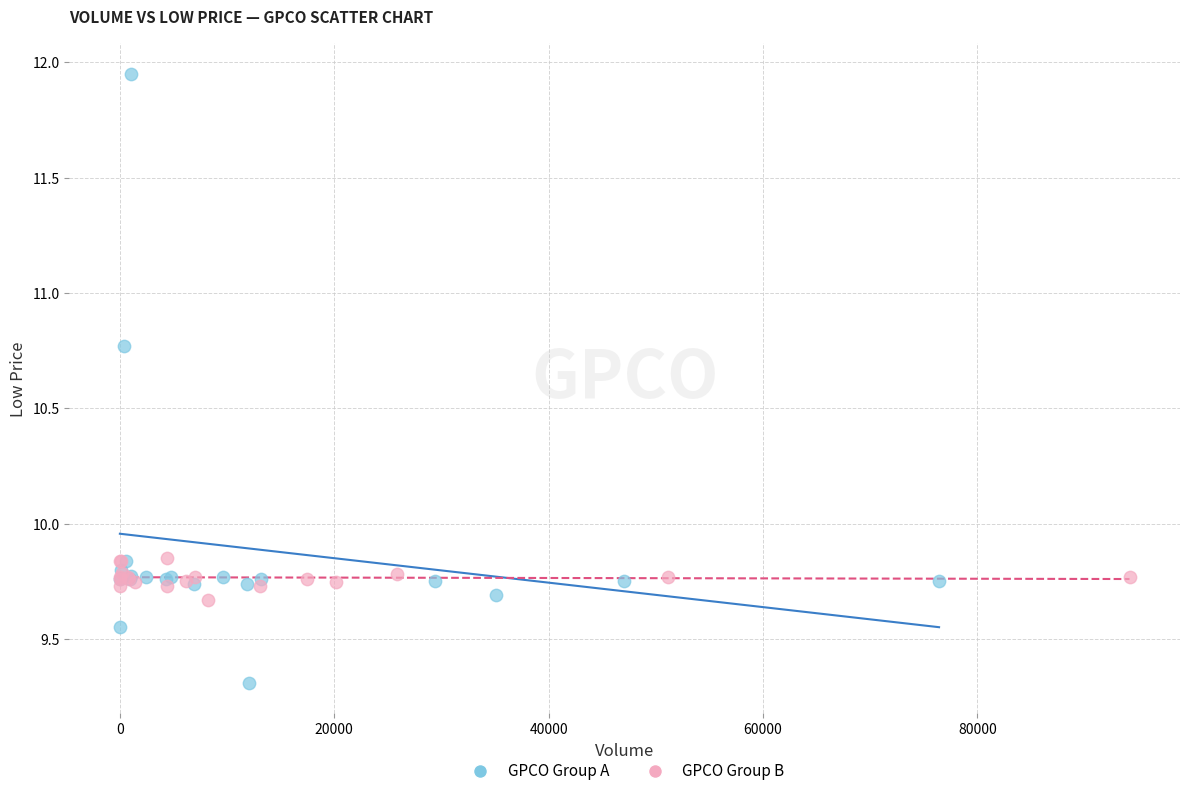

Which series contains the highest Y value?

GPCO Group A